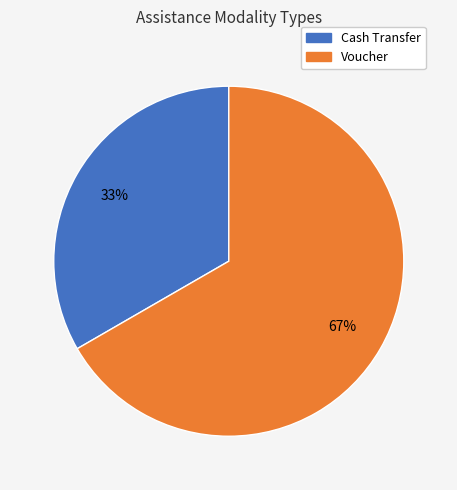

What is the ratio of the value at Cash Transfer to the value at Voucher?

0.5